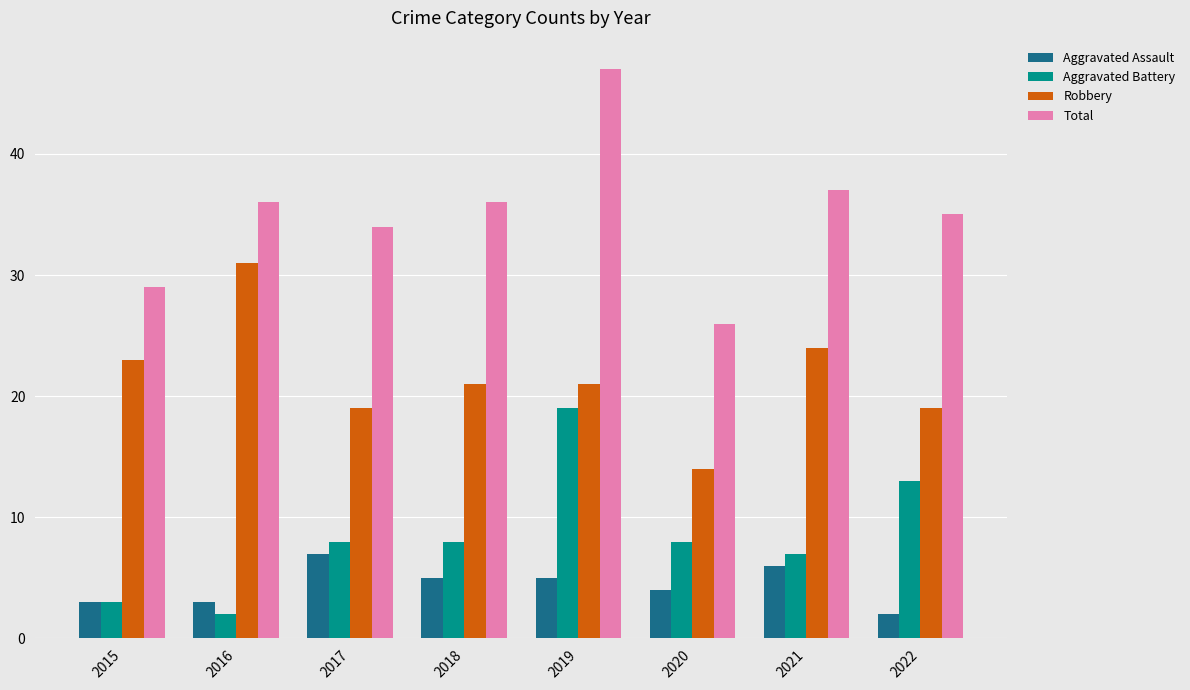

Reading left to right, transcribe all the data shown in this chart.

Aggravated Assault: 2015=3	2016=3	2017=7	2018=5	2019=5	2020=4	2021=6	2022=2
Aggravated Battery: 2015=3	2016=2	2017=8	2018=8	2019=19	2020=8	2021=7	2022=13
Robbery: 2015=23	2016=31	2017=19	2018=21	2019=21	2020=14	2021=24	2022=19
Total: 2015=29	2016=36	2017=34	2018=36	2019=47	2020=26	2021=37	2022=35